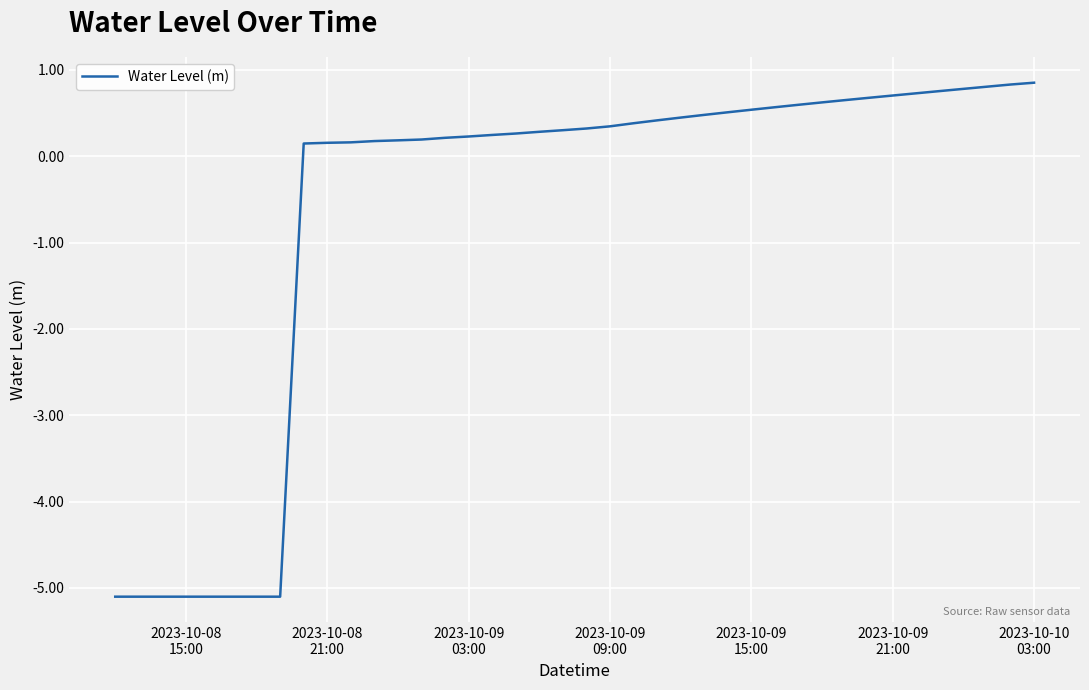

What is the greatest value displayed?

0.9